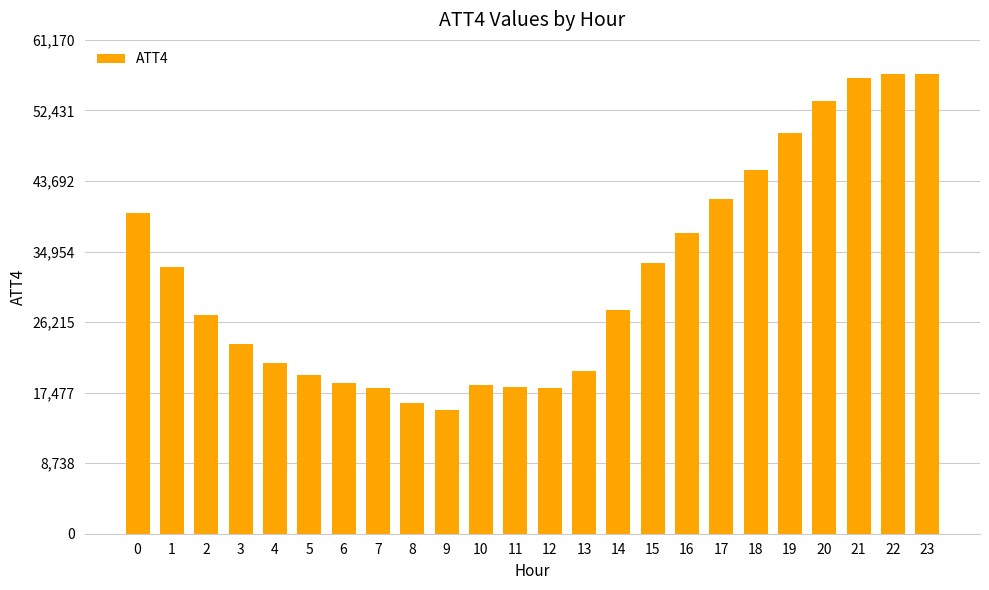

What is the sum of the values at 3 and 13?

43600